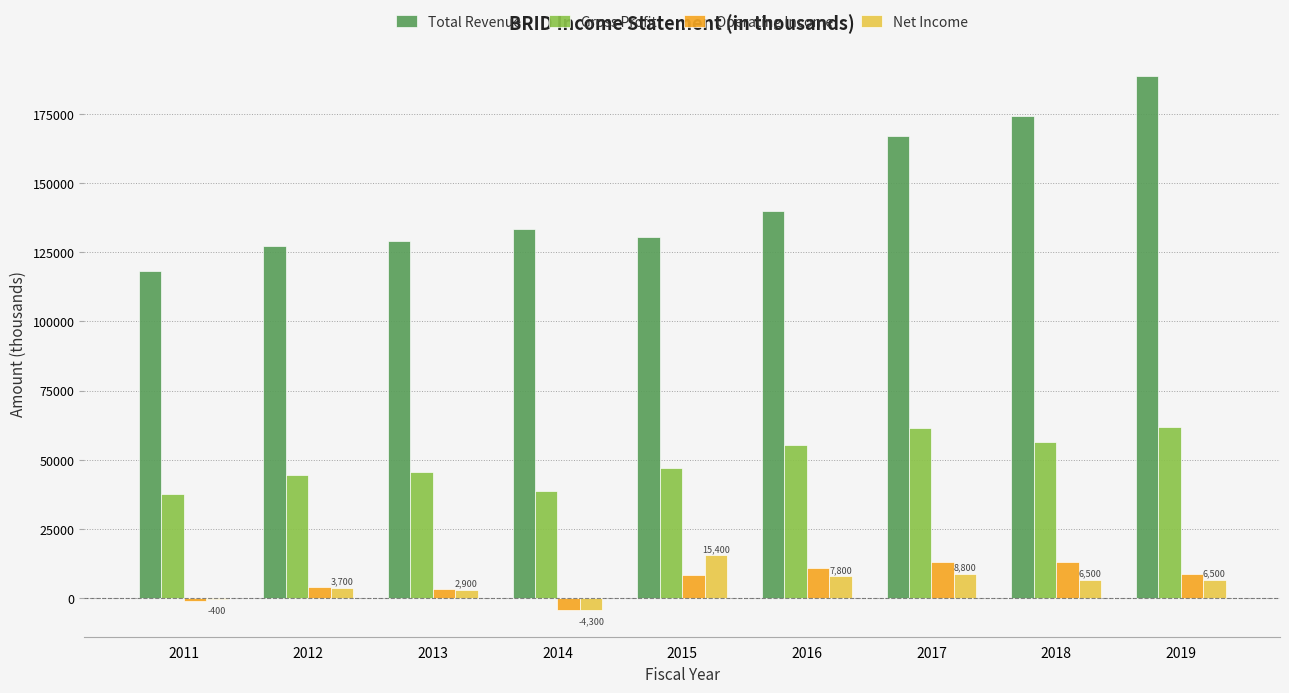

Between 2014 and 2019, which series saw the biggest shift?

Total Revenue